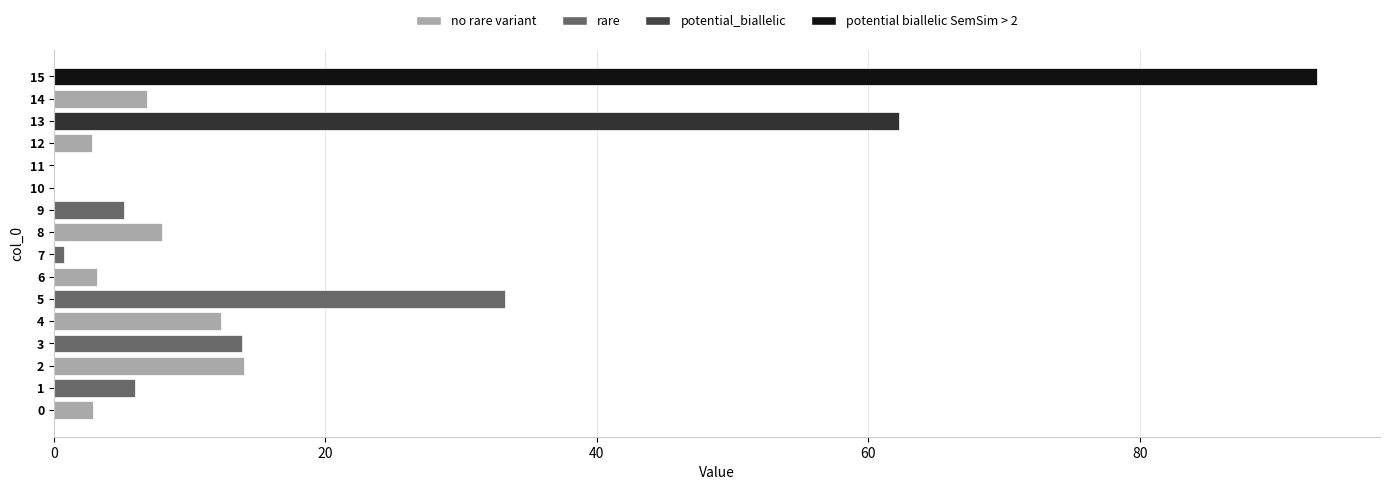

What is the sum of all values?

264.3